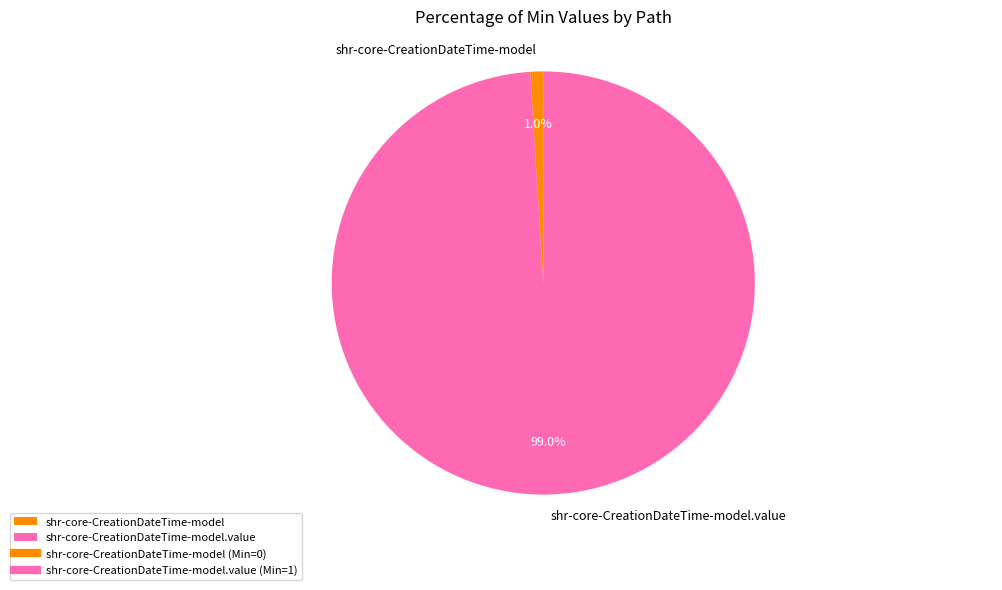

To the nearest percent, what is the combined percentage of shr-core-CreationDateTime-model and shr-core-CreationDateTime-model.value?

100%